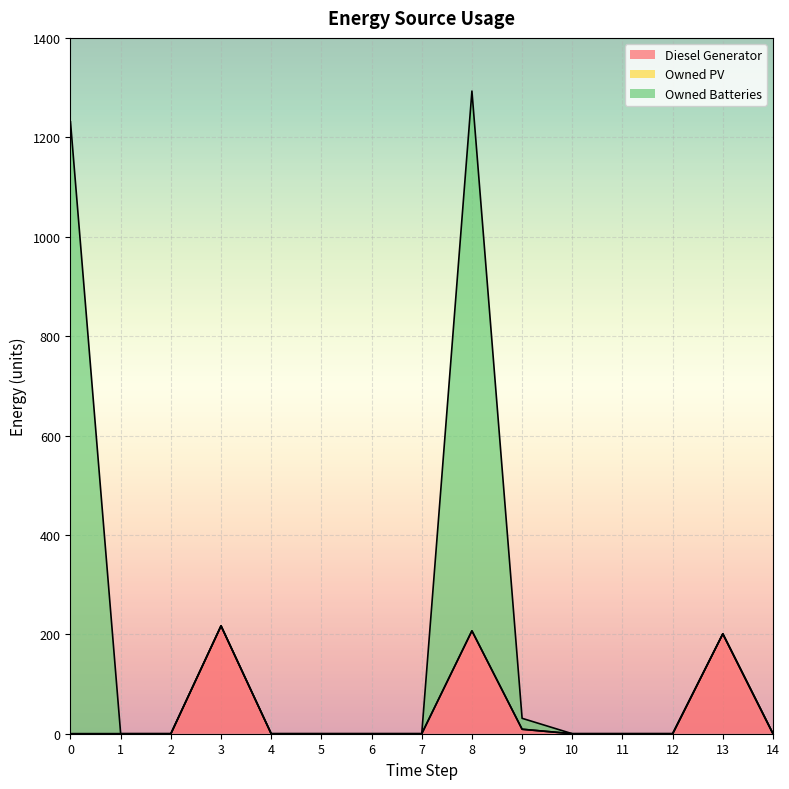

What is the maximum value for Diesel Generator?

217